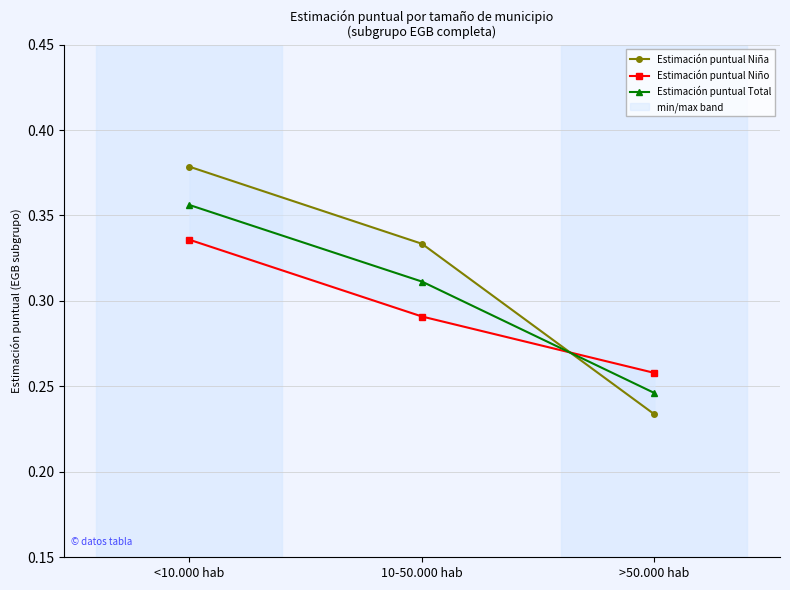

At which label is Estimación puntual Niño closest to 0?

>50.000 hab